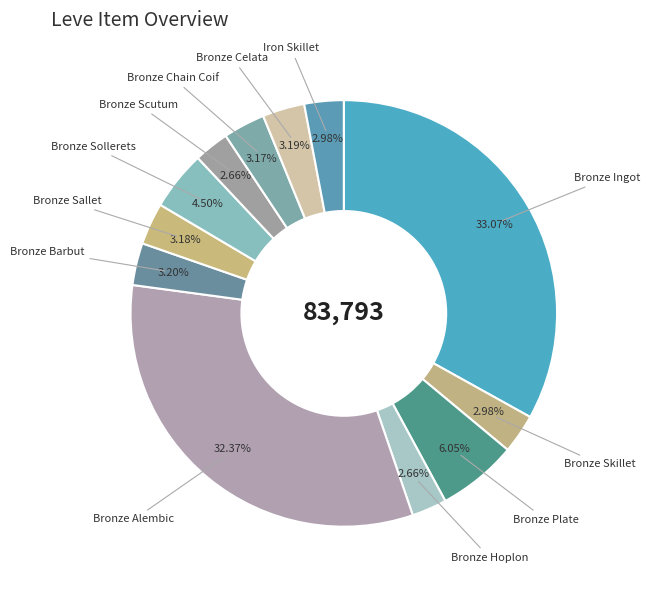

Count the number of slices in the pie.

12